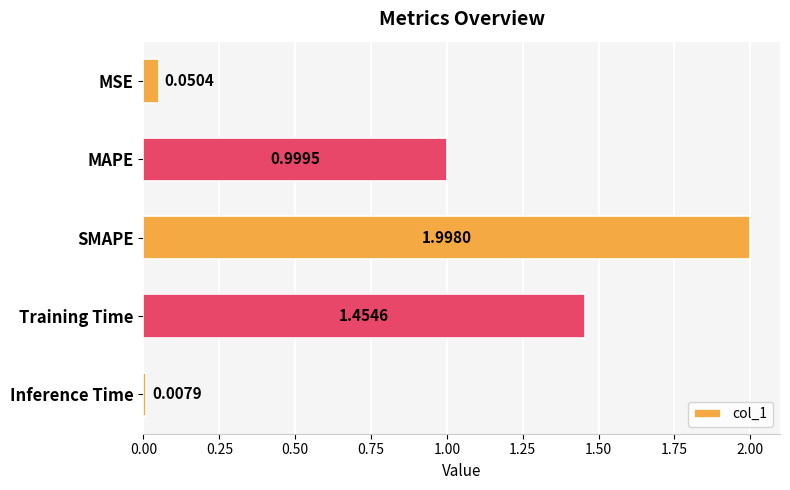

Where is the data nearest to the value 1?

MAPE